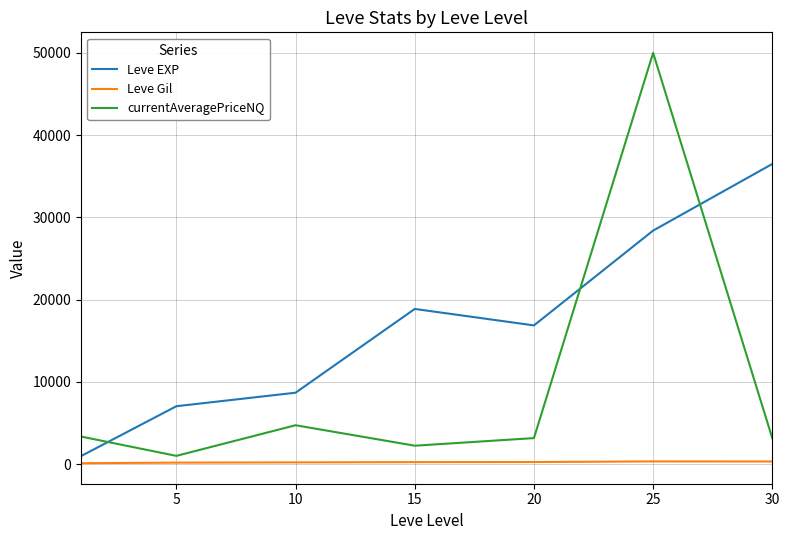

Which series has the largest total across all categories?

Leve EXP